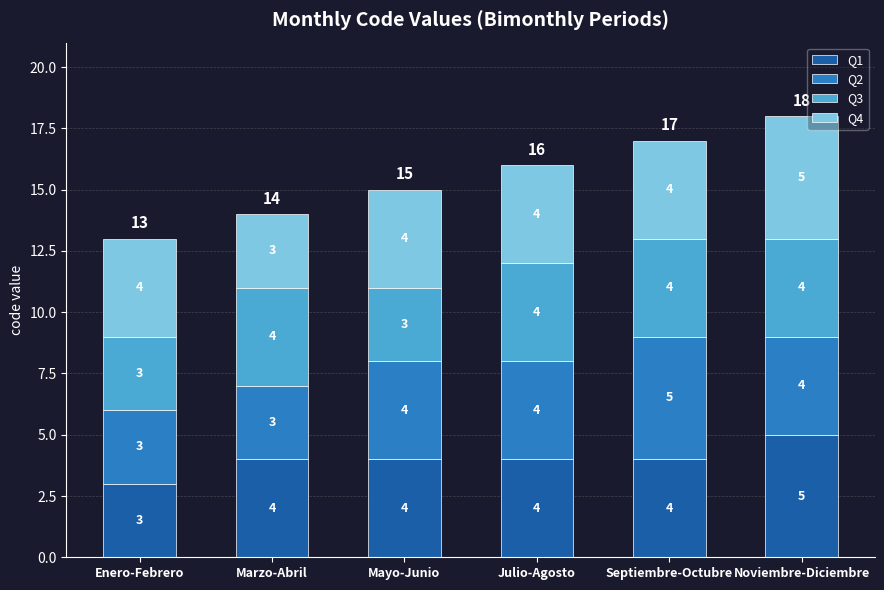

How many Q1 values are between 4 and 5?

5